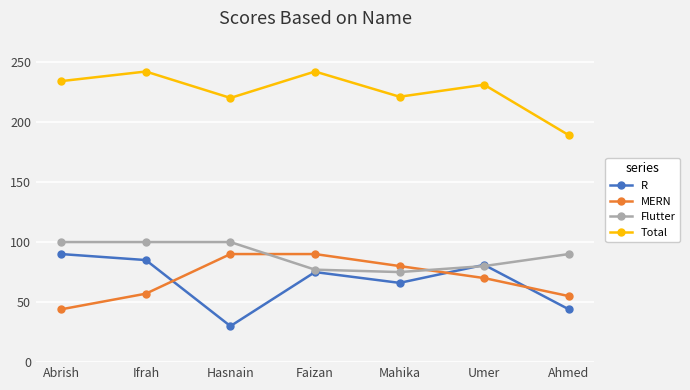

Between Abrish and Mahika, which series saw the biggest shift?

MERN